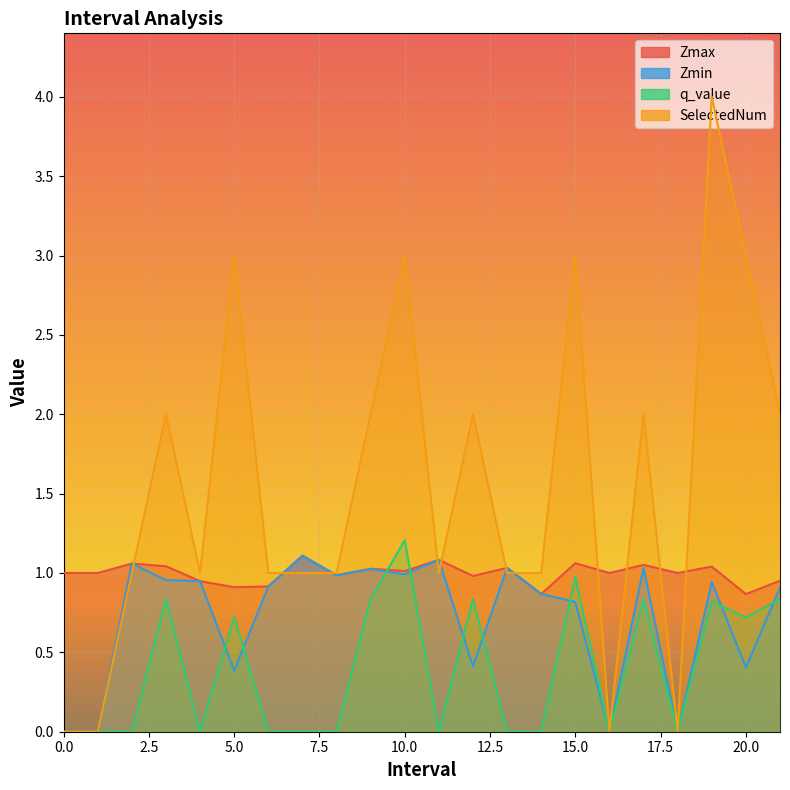

The Zmax series shows 1.0 at 18. True or false?

True